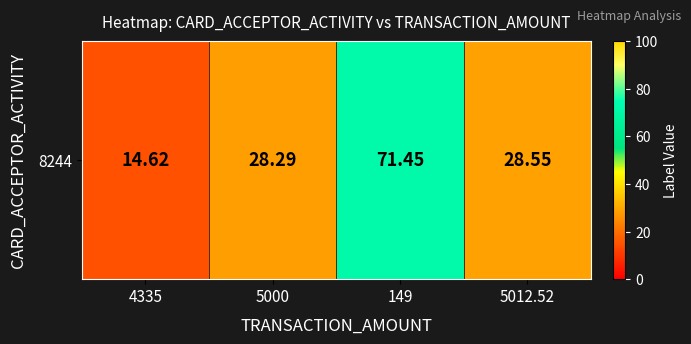

What is the maximum value shown in the chart?

71.5